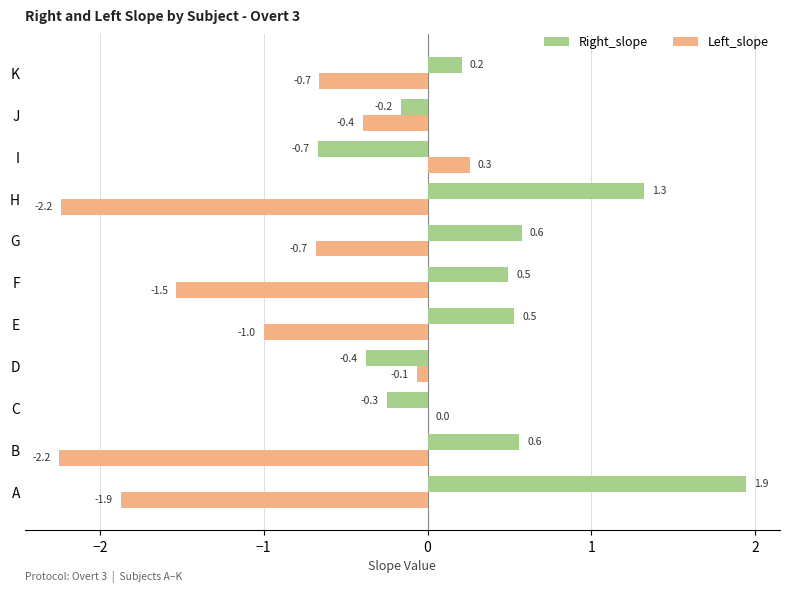

What is the sum of all Left_slope values?

-10.4